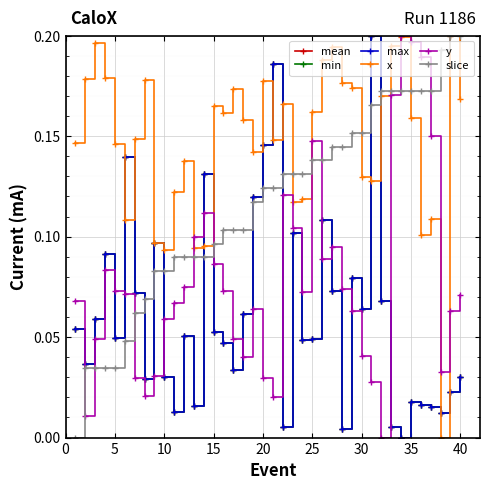

What is the maximum value for slice?

0.2